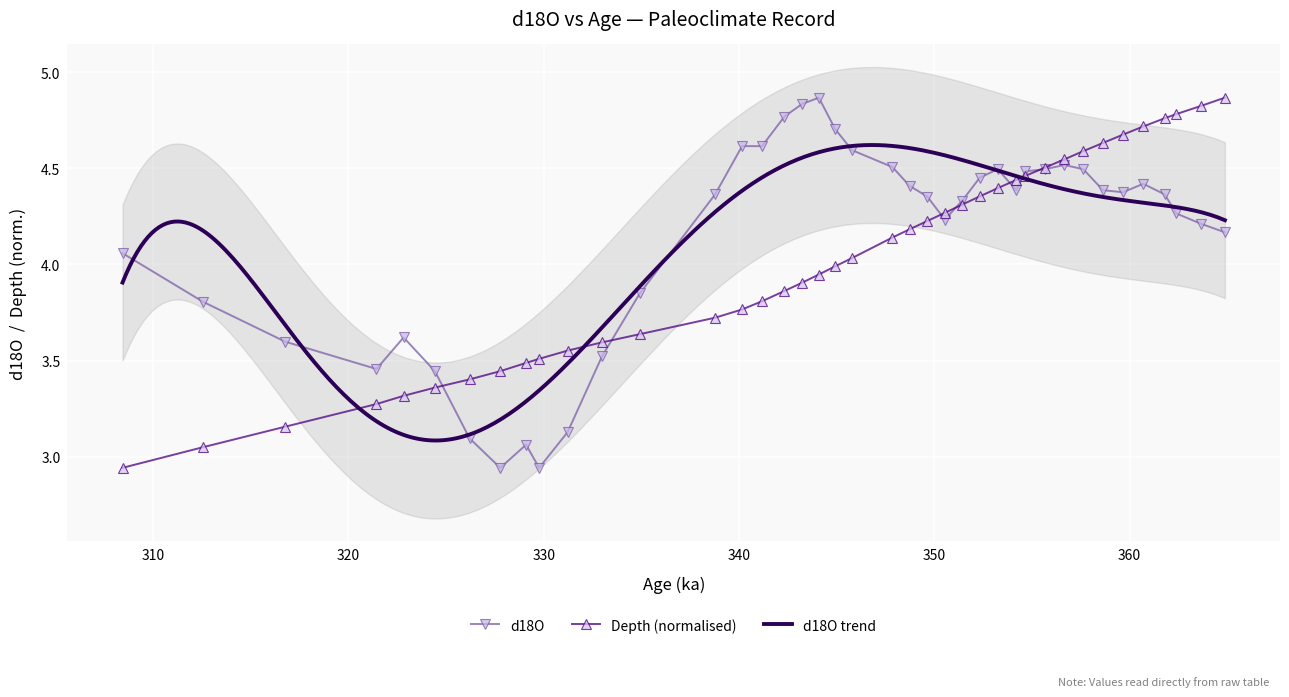

True or false: d18O has more than 0 interior local peaks.

True